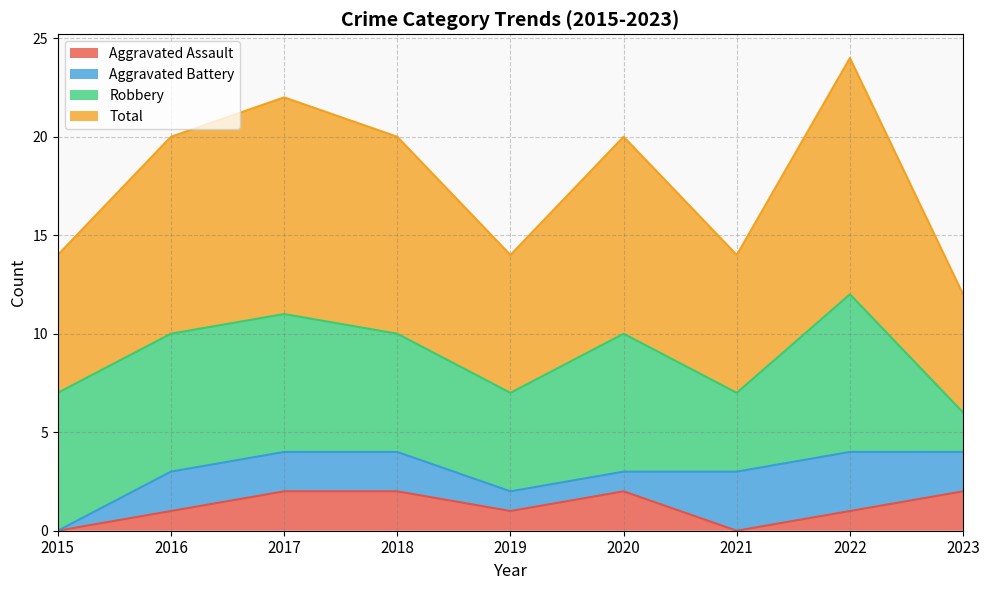

What is the difference between the second highest and minimum values in the Total series?

5